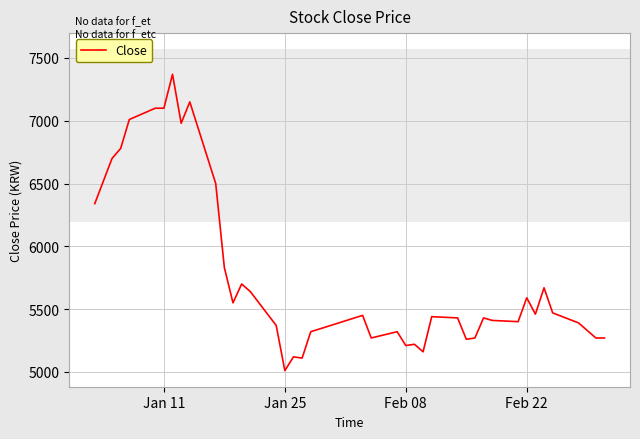

What is the maximum value shown in the chart?

7370